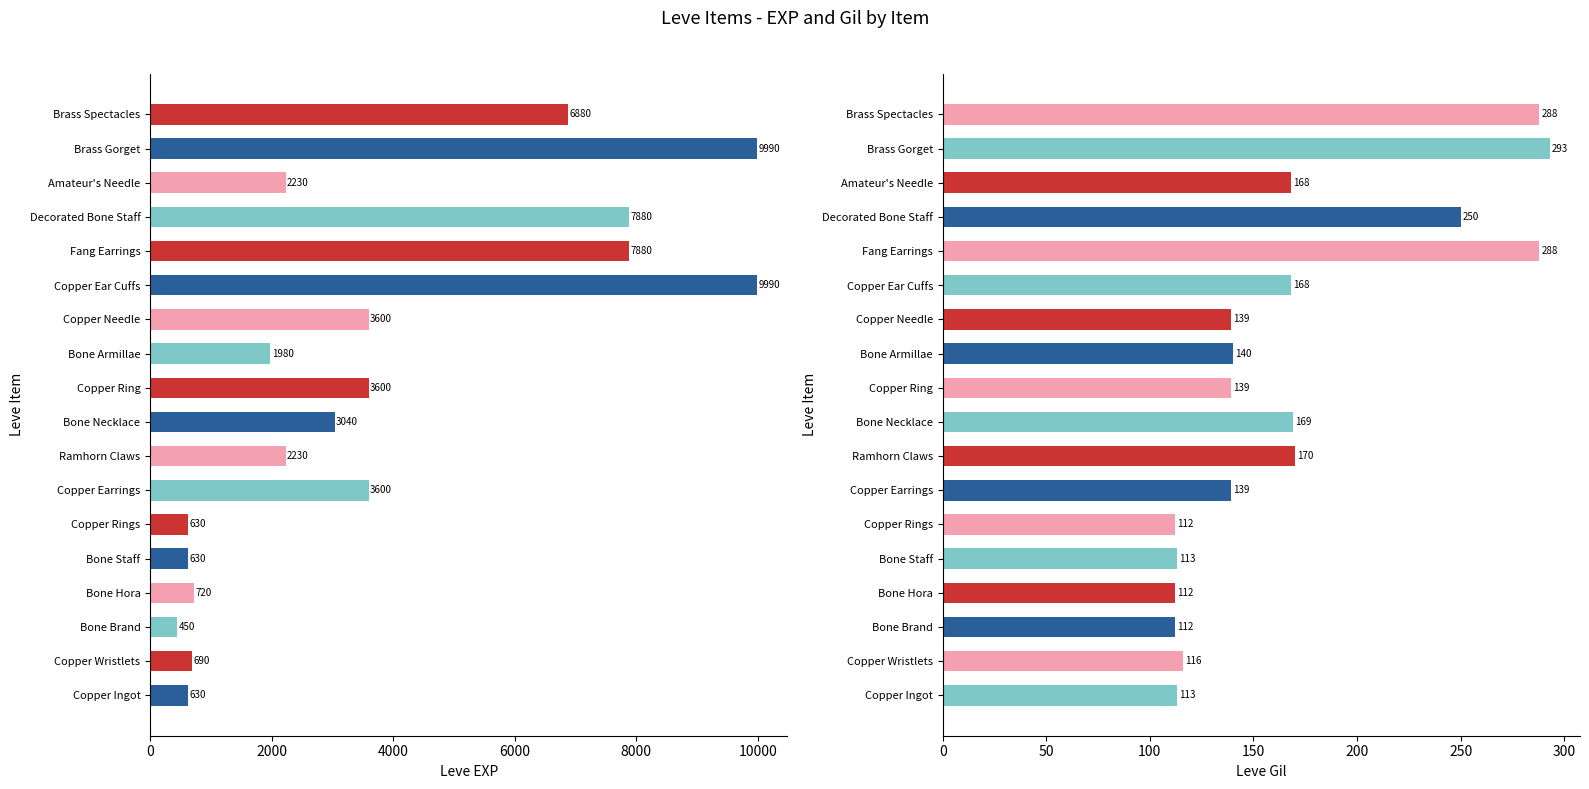

What is the sum of all Leve Gil values?

3029